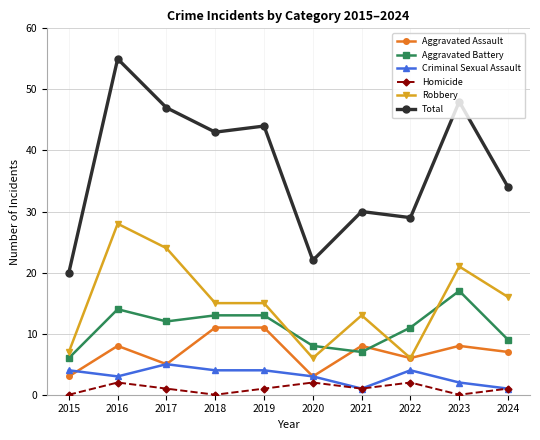

List the series in order of their peak value, highest first.

Total, Robbery, Aggravated Battery, Aggravated Assault, Criminal Sexual Assault, Homicide